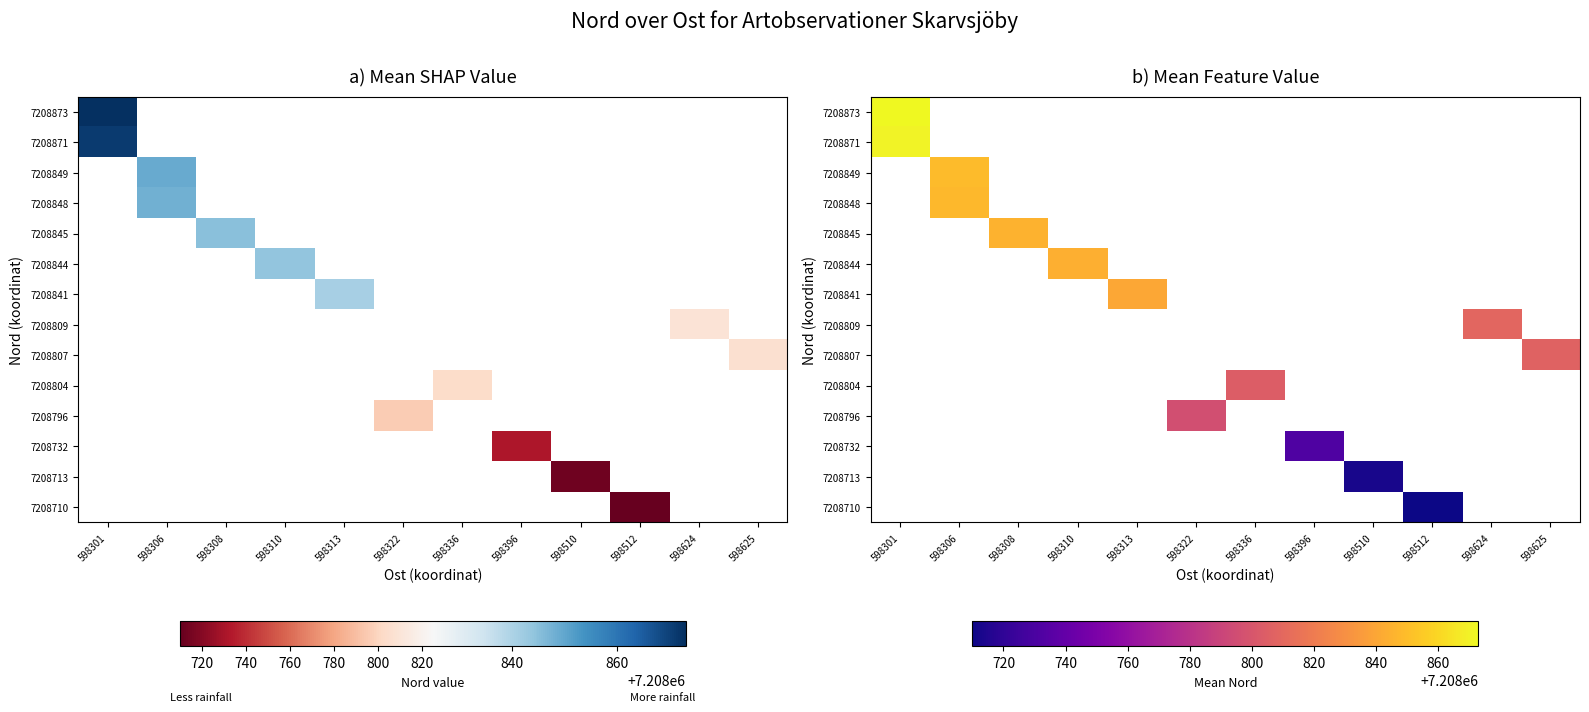

How many values in 7208849 are above zero?

1